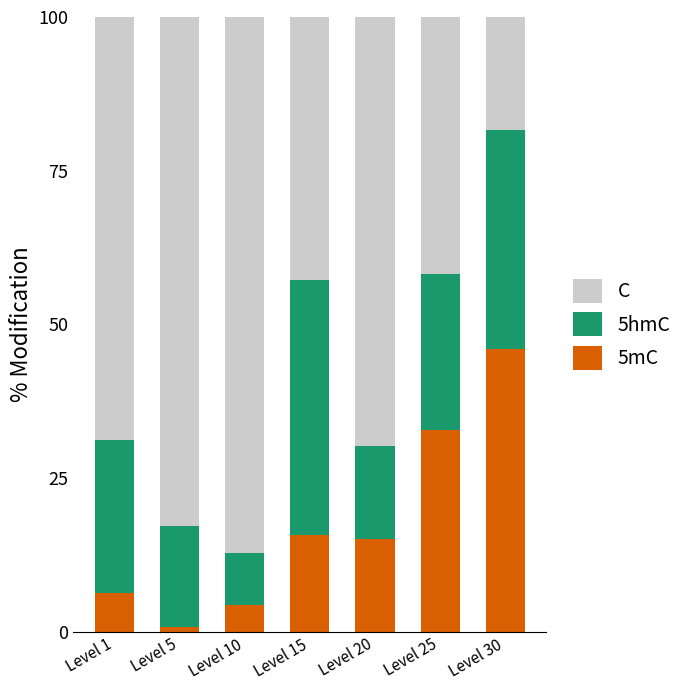

What is the total value across all series at Level 15?

100.0